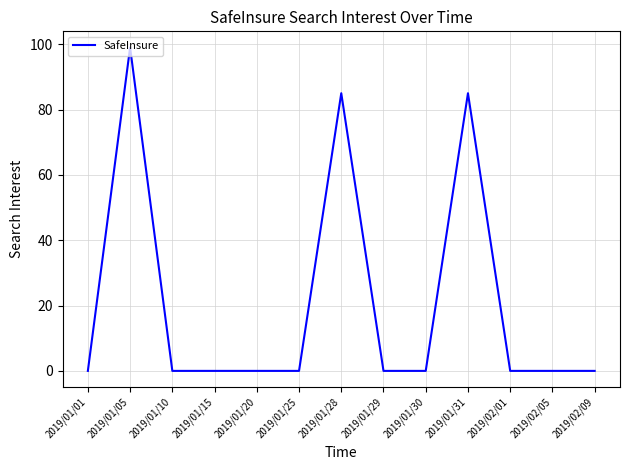

What is the difference between the second highest and minimum values?

85